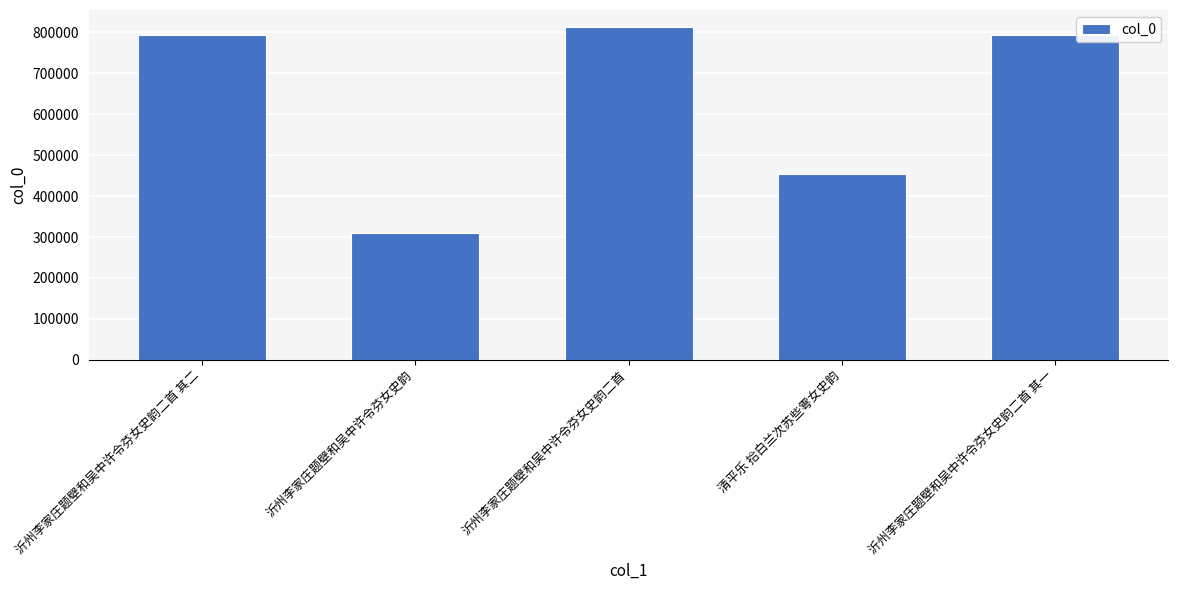

At which label is the value closest to 562294?

清平乐 拾白兰次苏些雩女史韵